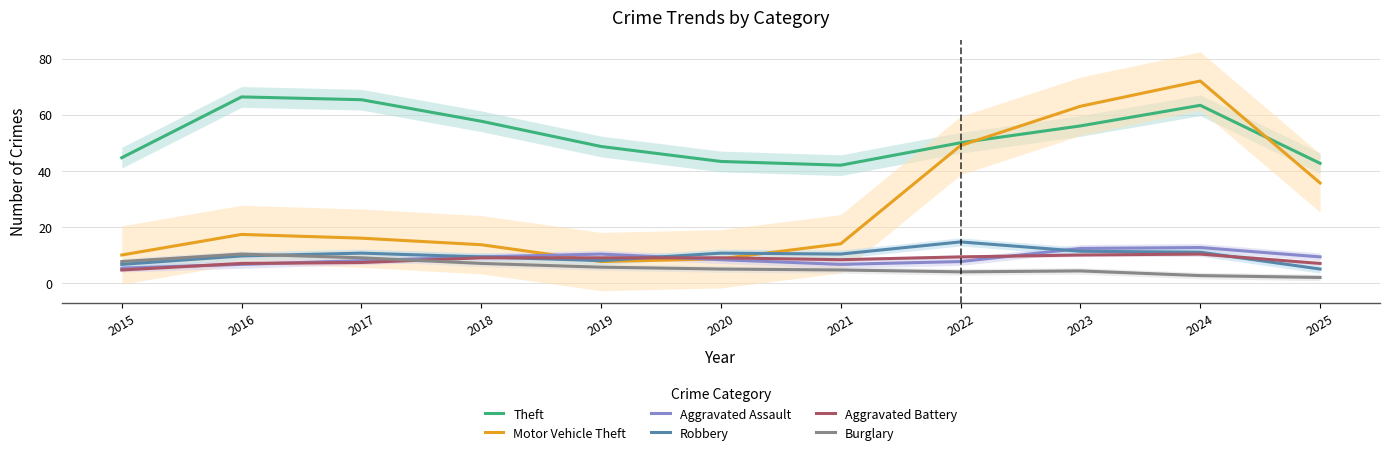

At how many categories does at least one series exceed 41?

11